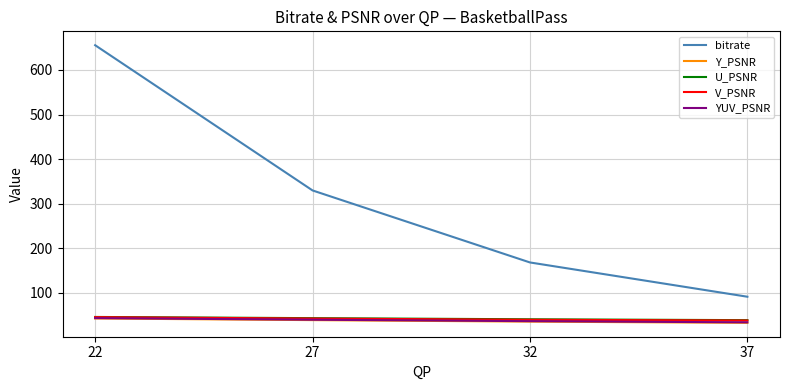

What is the average value of the YUV_PSNR series?

38.3